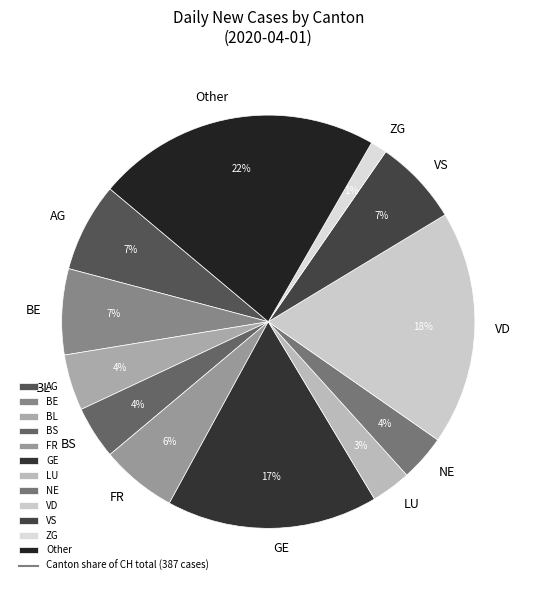

Which has a higher value, NE or AG?

AG